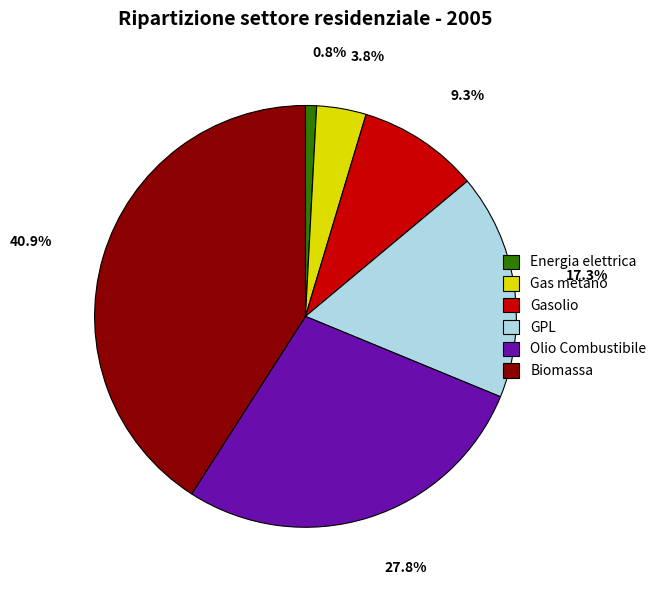

Which has a higher value, Gasolio or Biomassa?

Biomassa